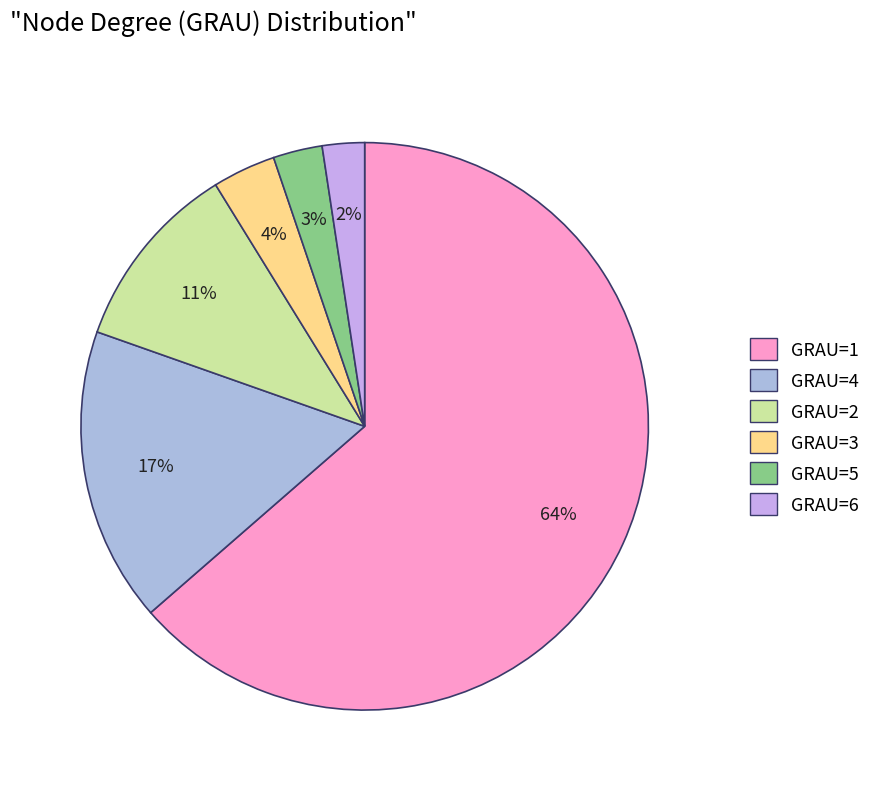

Is there any slice that represents more than half of the pie?

Yes